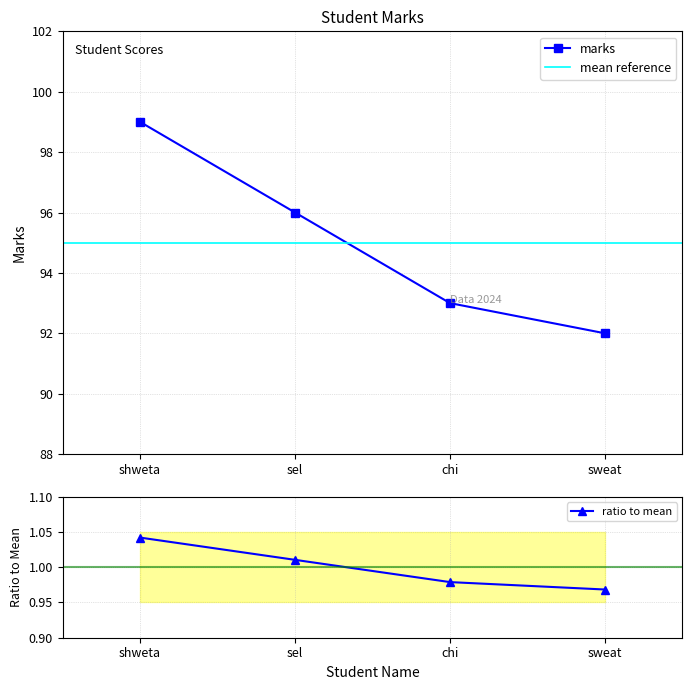

True or false: there are more than 1 points higher than both neighbors.

False